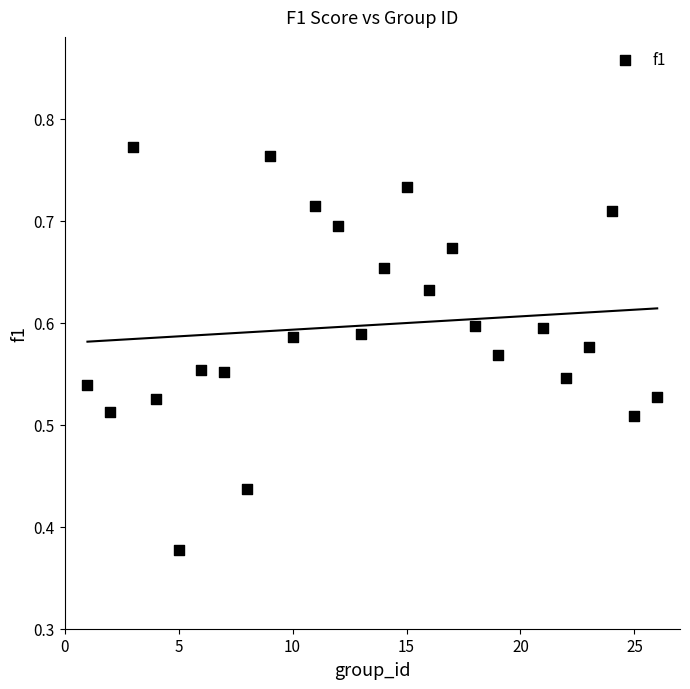

What is the range of X values (max minus min)?

25.0